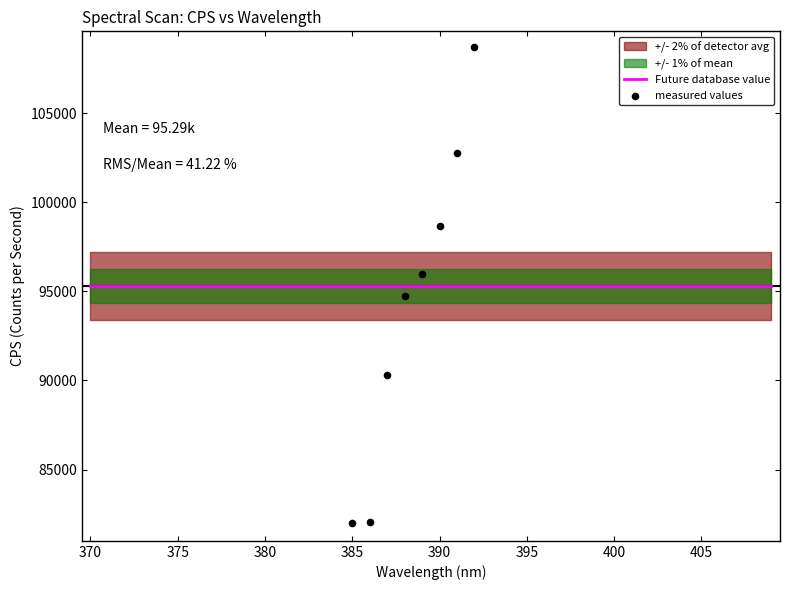

Which series has the largest Y range (max minus min)?

measured values